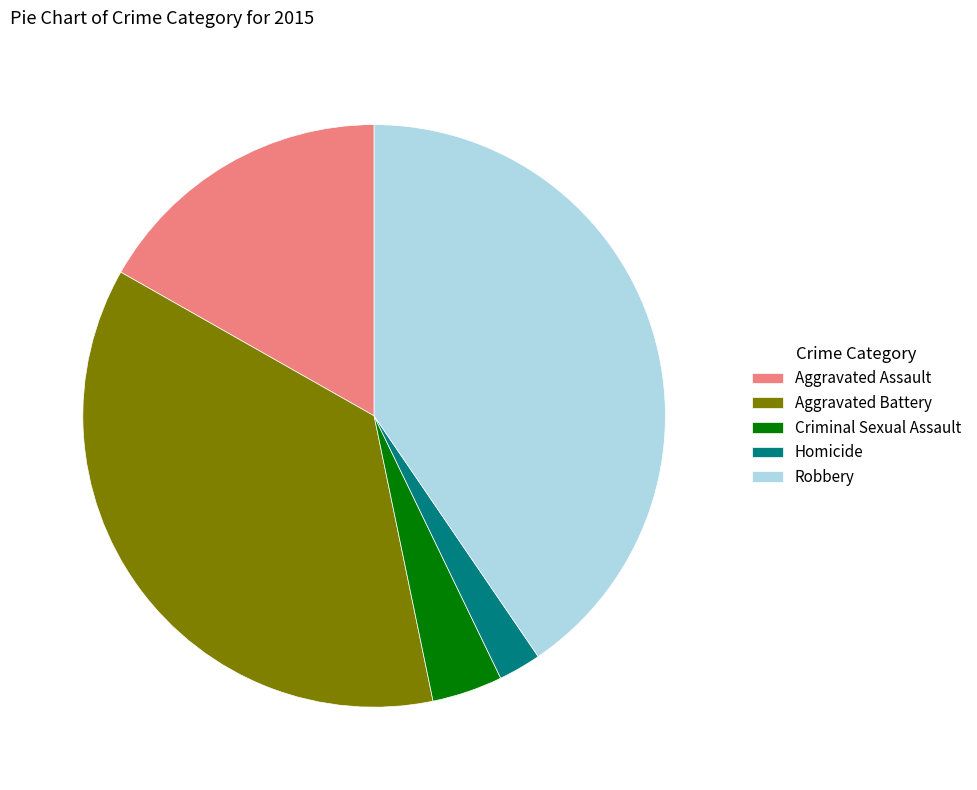

Which category has the smallest portion of the pie?

Homicide